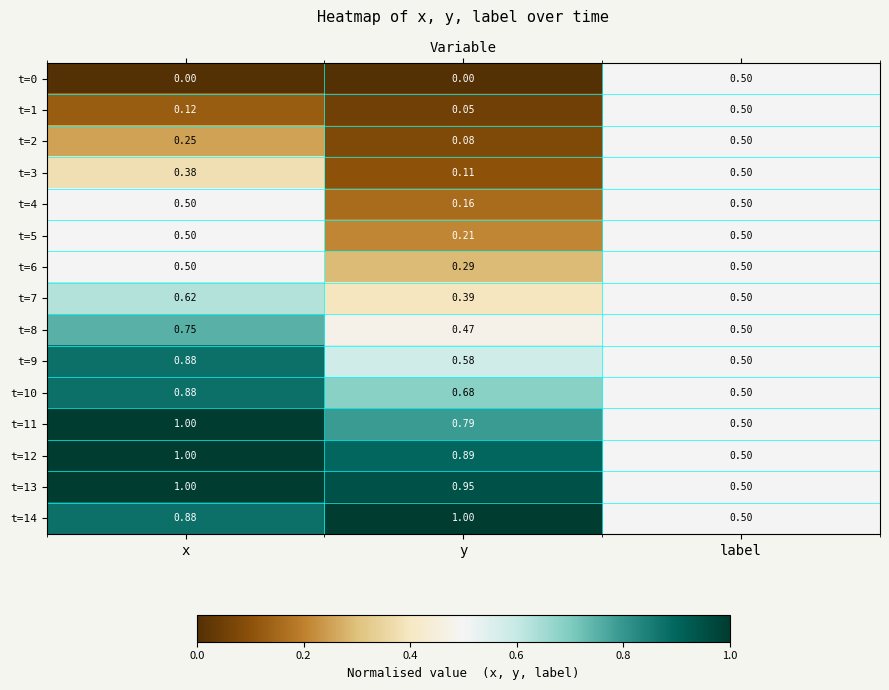

At which category is the sum across all series the highest?

x